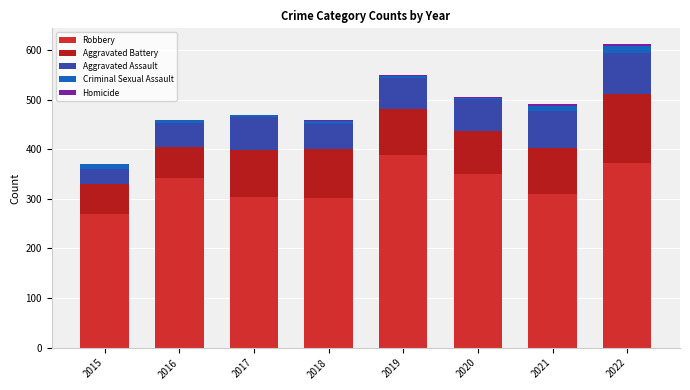

Is it true that Robbery equals 309 at 2021?

True